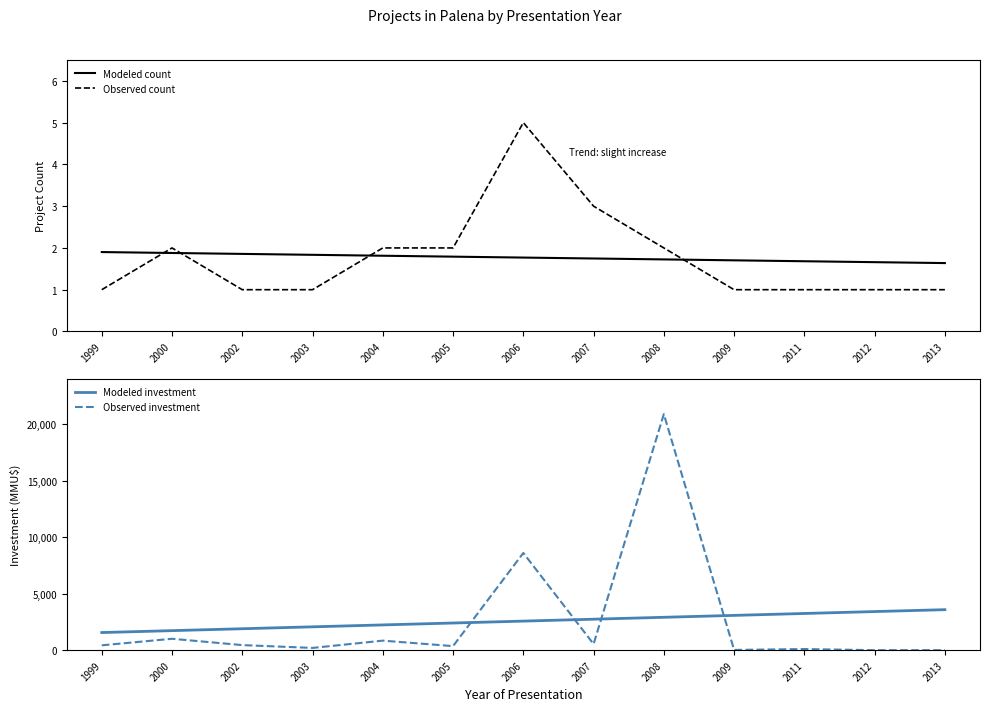

What is the greatest value displayed?

20905.0